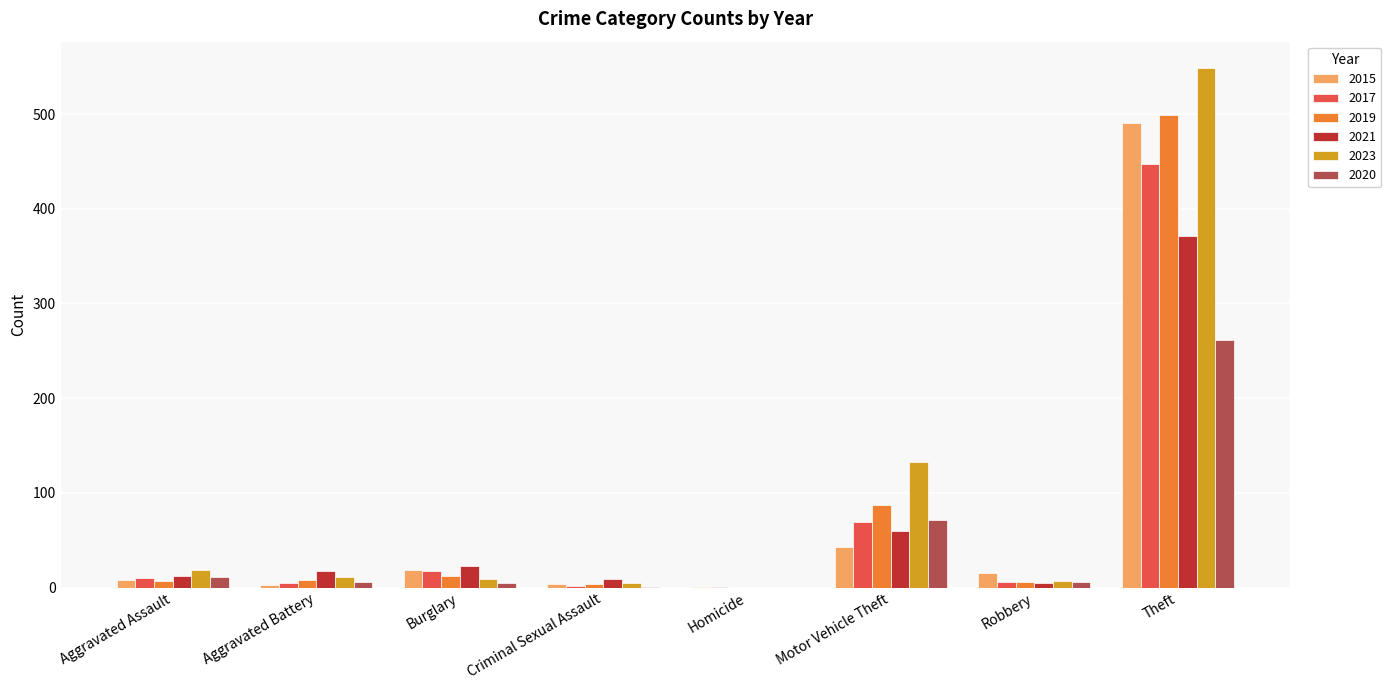

At which category does the chart reach its peak across all series?

Theft